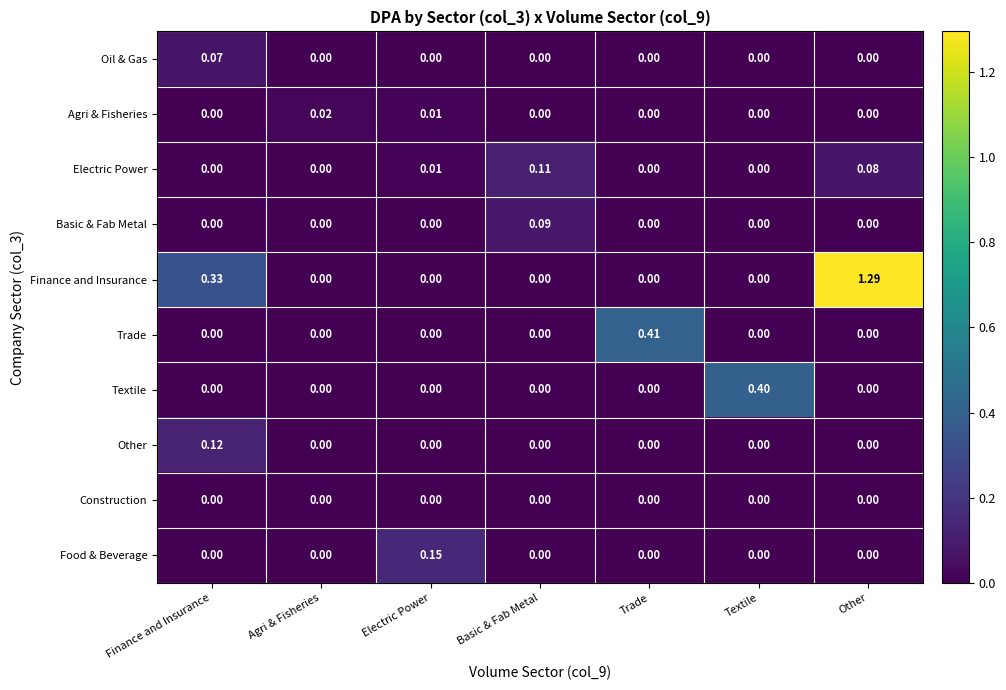

Between Electric Power and Other, which series saw the biggest shift?

Finance and Insurance